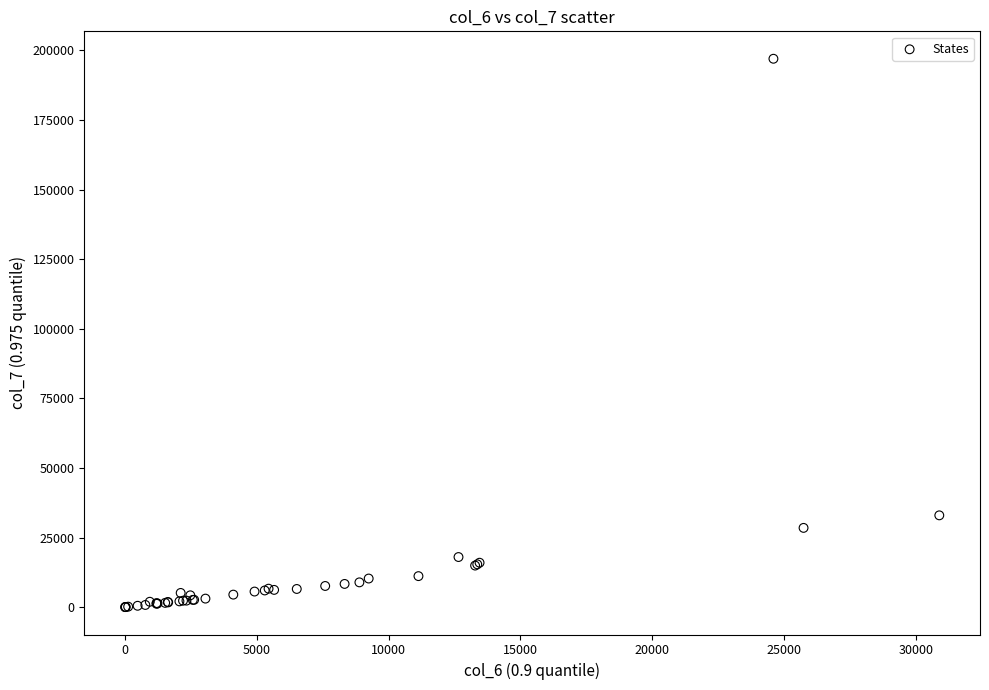

What Y value in the scatter plot is closest to 98513?

32970